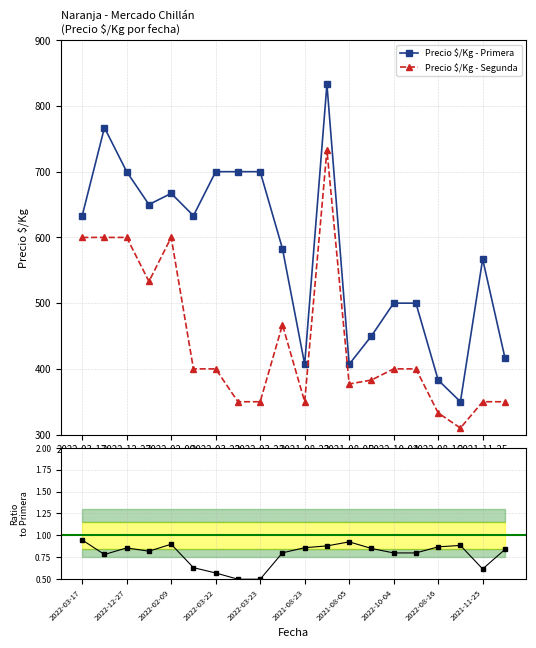

Does the chart have visible grid lines?

Yes